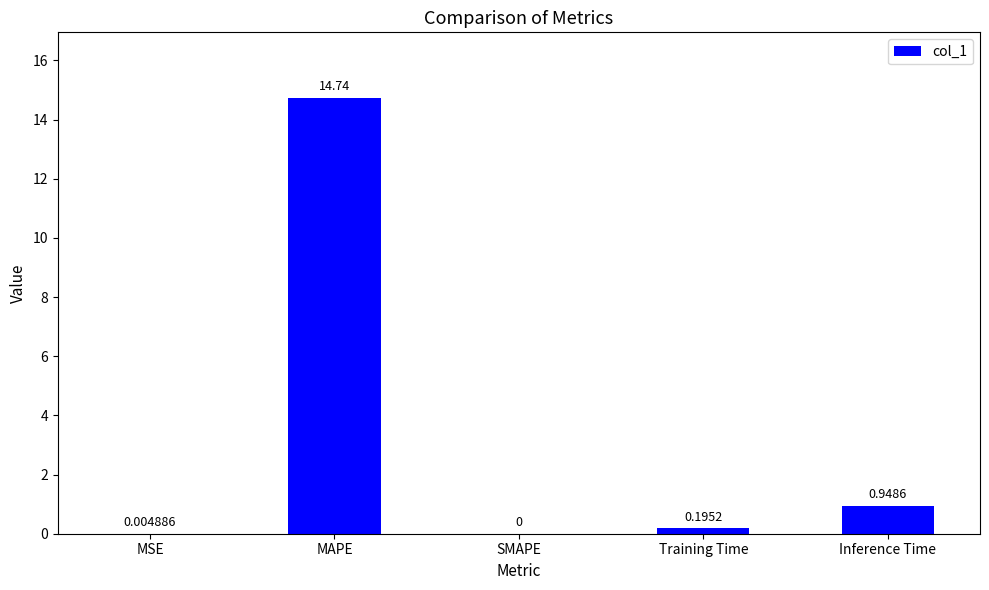

What is the sum of all values?

15.9